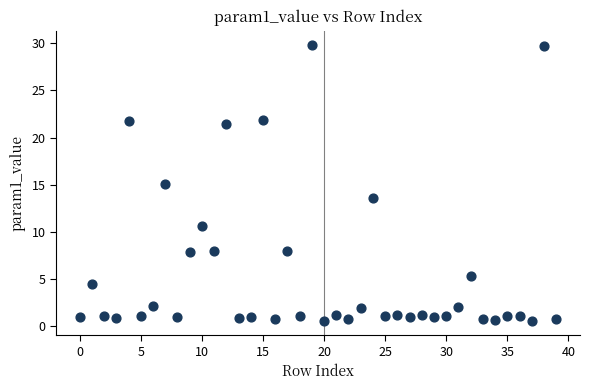

What is the range of Y values (max minus min)?

29.3